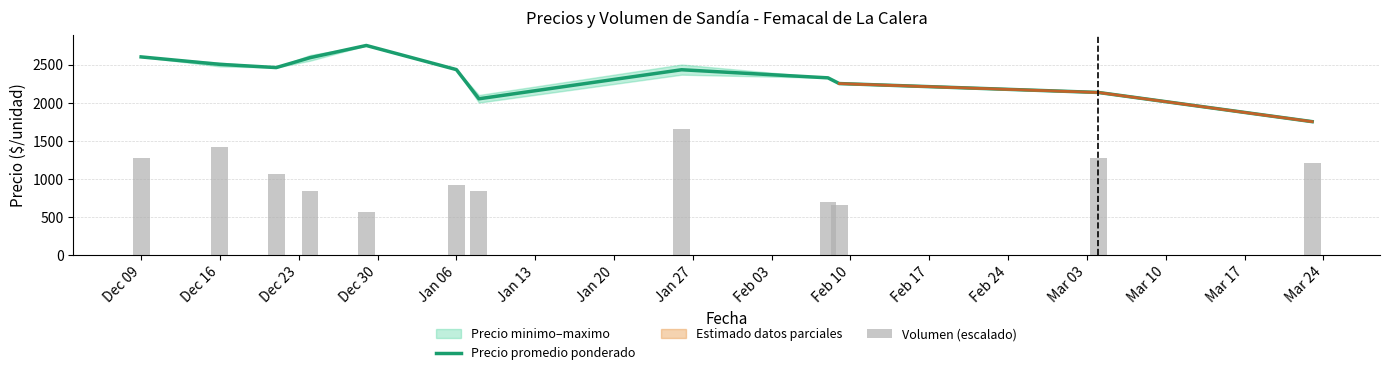

What is the spread (max minus min) of values at Feb 24?

540.4